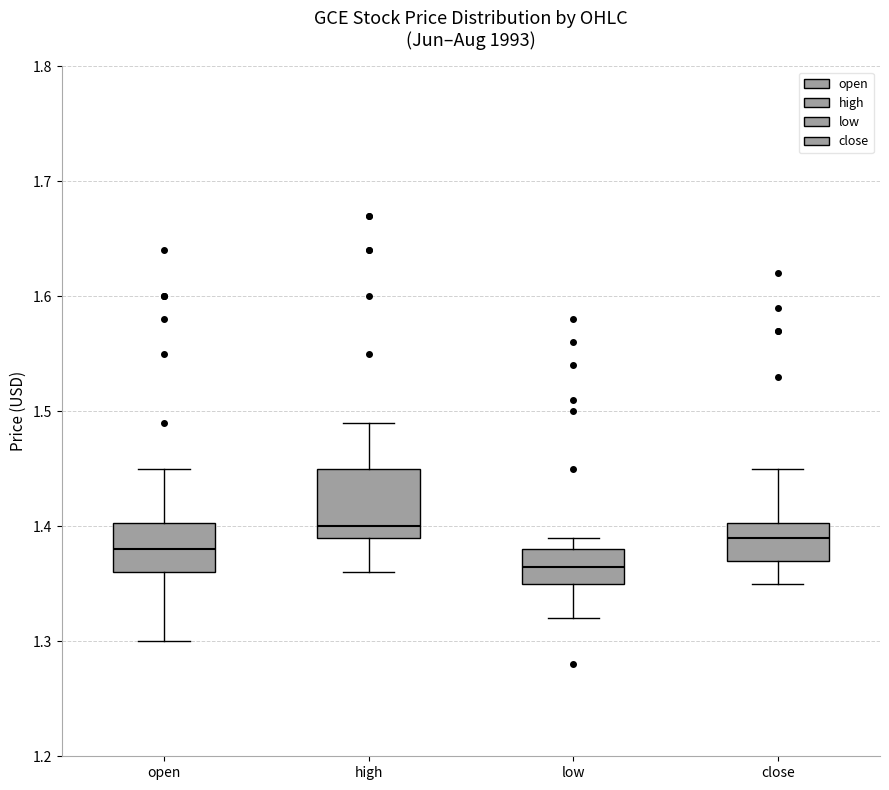

Which box's median line is the highest?

high